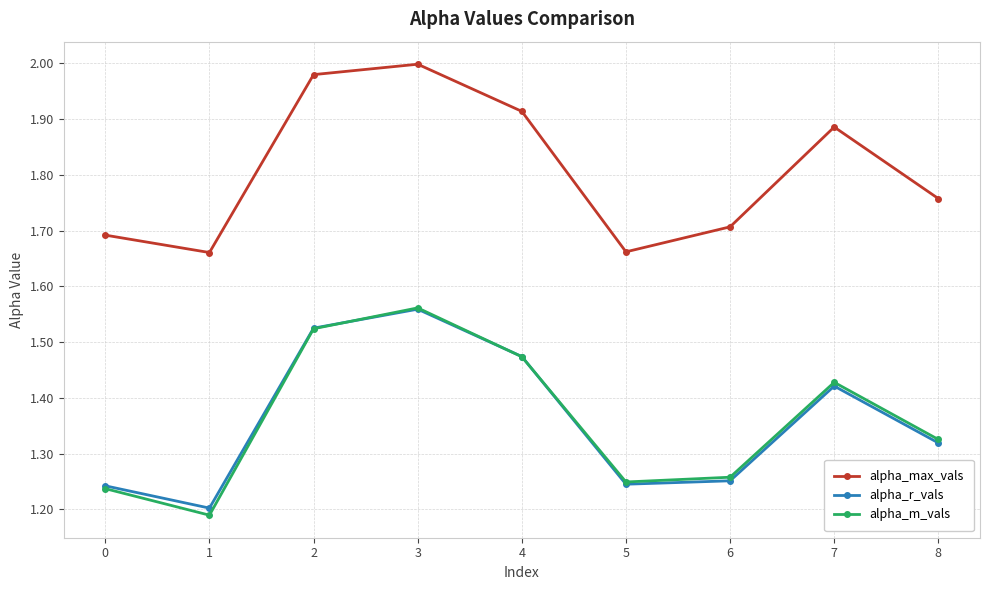

At which category is the sum across all series the highest?

3